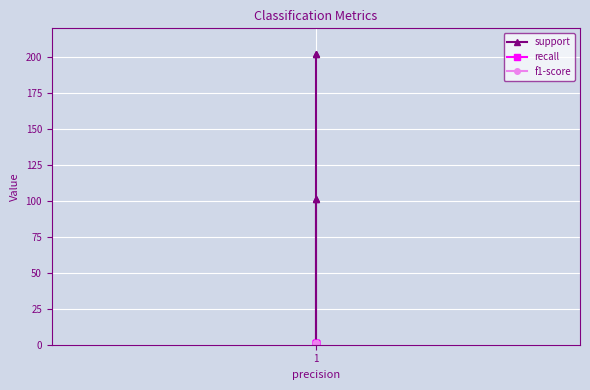

Is the value of f1-score at 1 greater than the value of recall at 1?

No